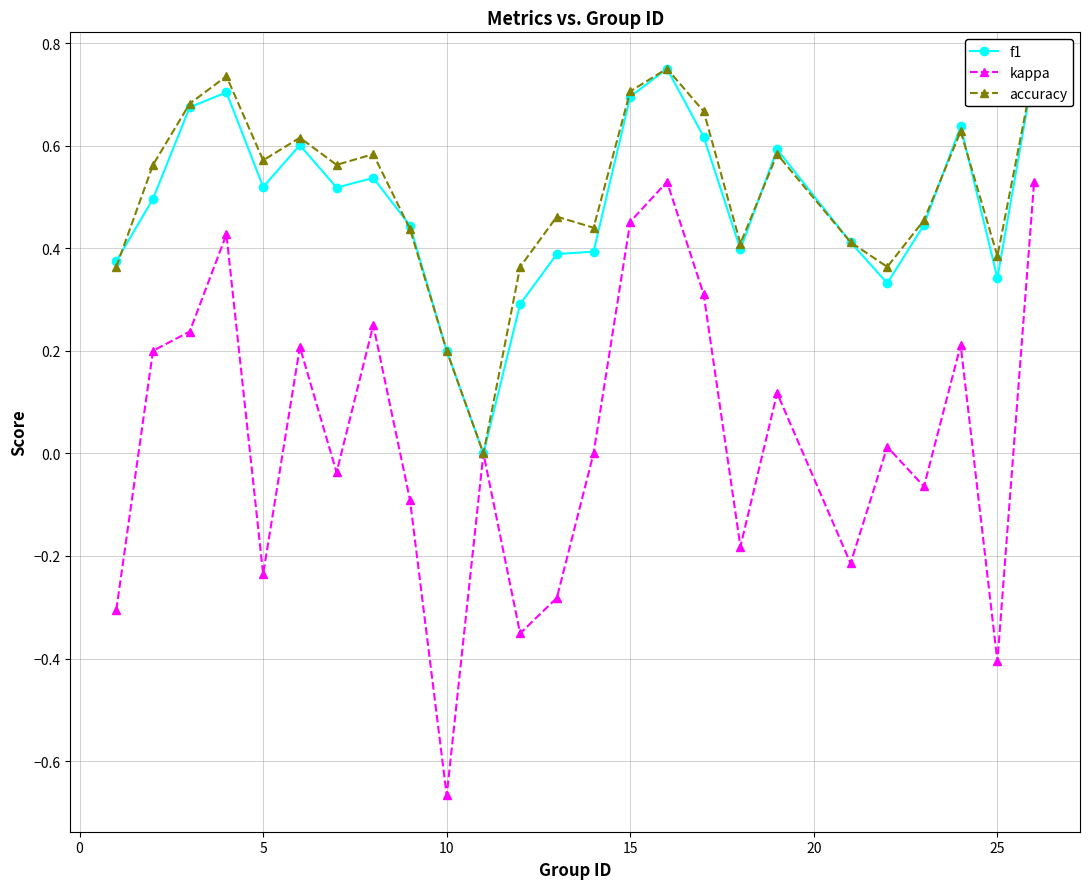

Where is the first local minimum for kappa?

5